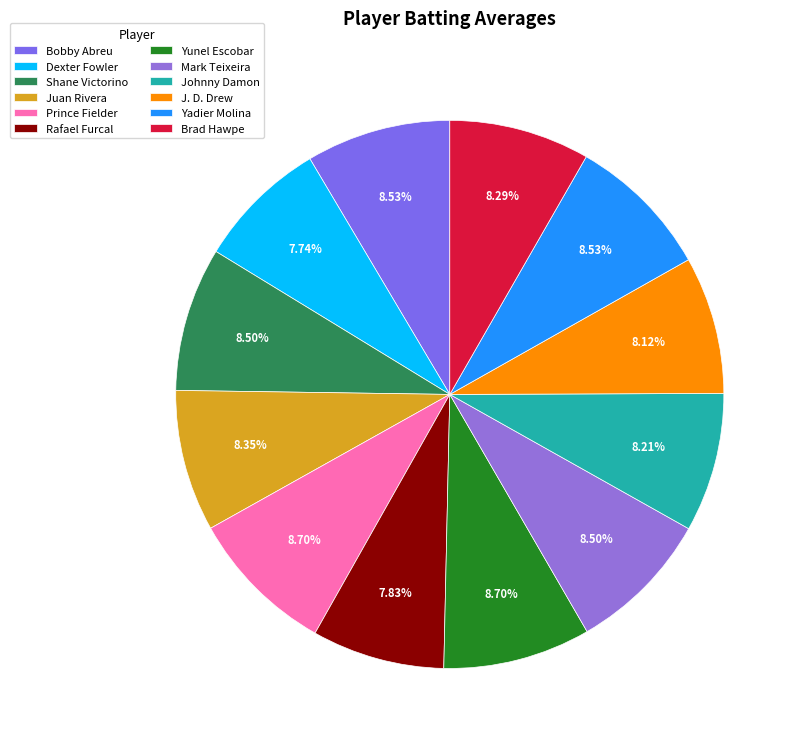

To the nearest percent, what percentage of the pie is Bobby Abreu?

9%